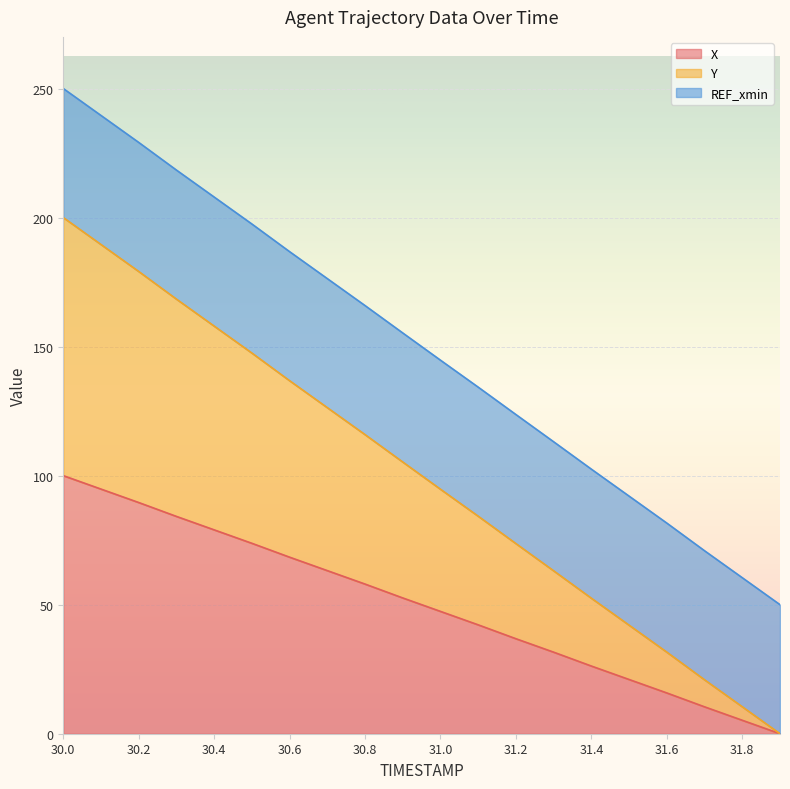

True or false: X and Y cross at least once.

False